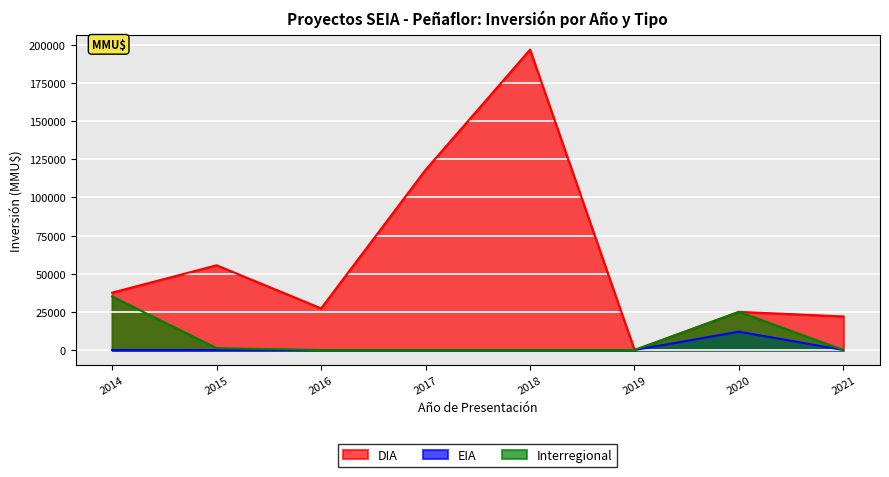

At which category does Inversion_EIA reach its first local peak?

2020-01